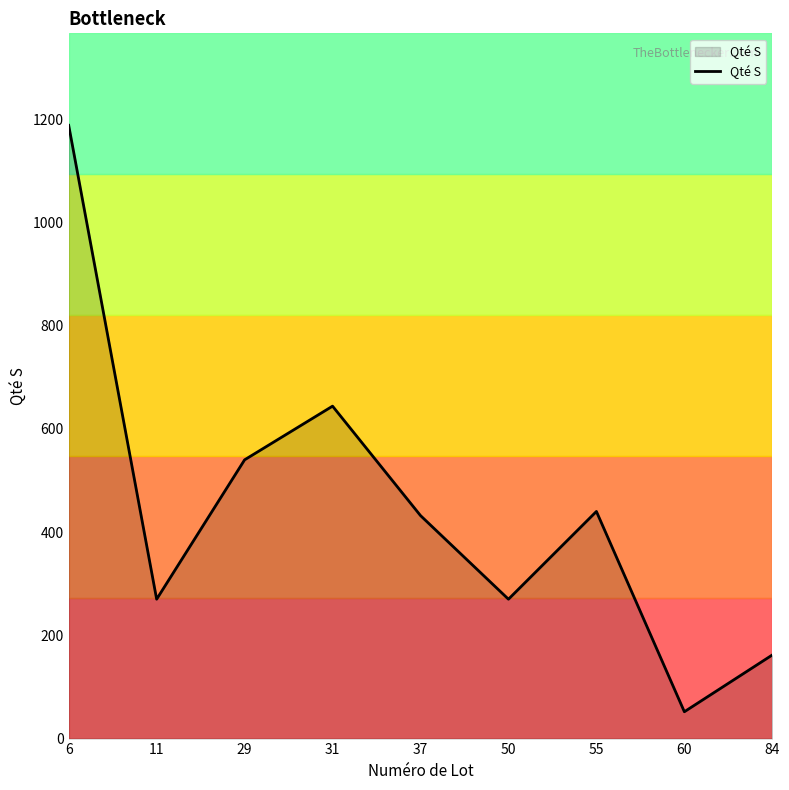

Approximately how many times larger is the value at 29 compared to 6?

0.5